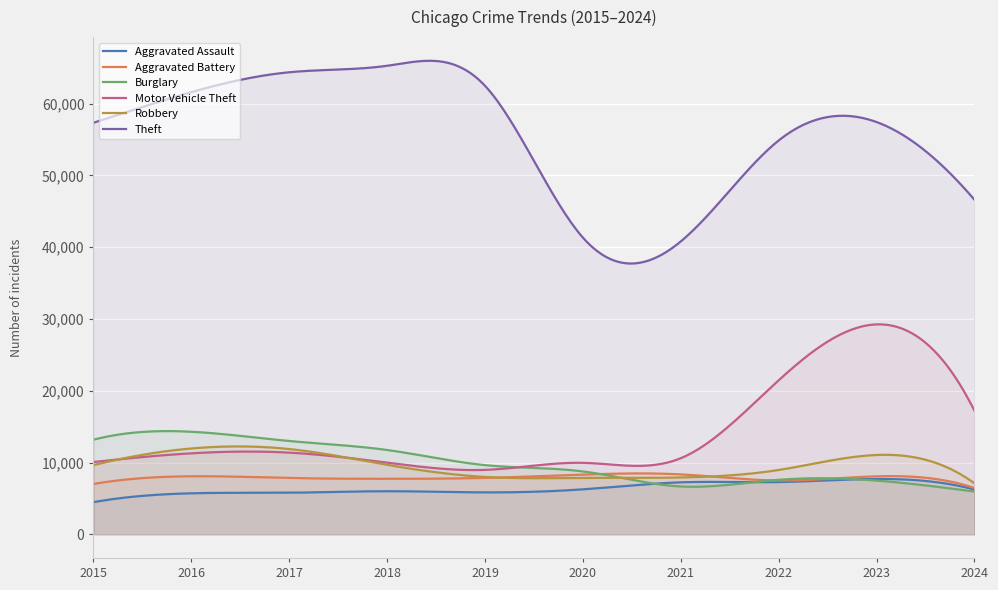

What are all the series names shown in the legend?

Aggravated Assault, Aggravated Battery, Burglary, Motor Vehicle Theft, Robbery, Theft